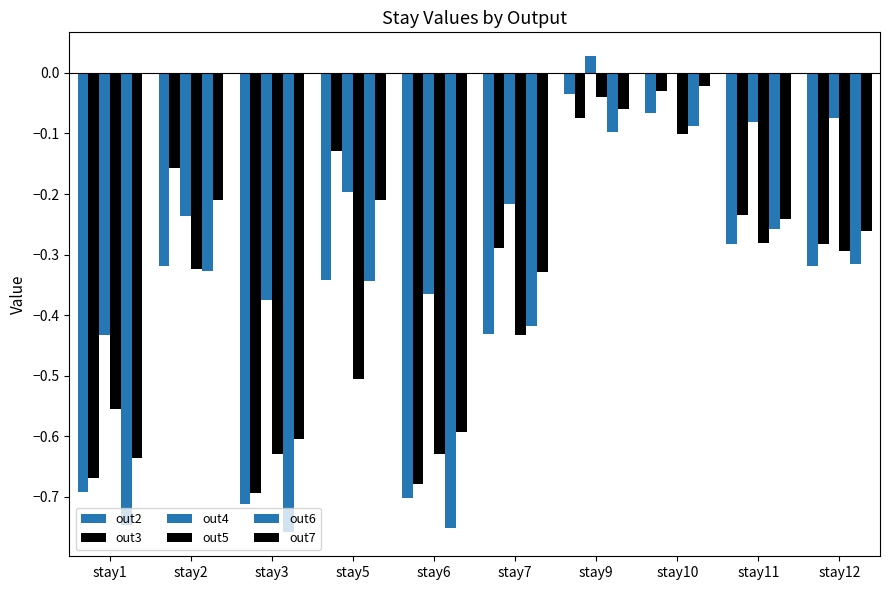

Count the number of categories in the chart.

10